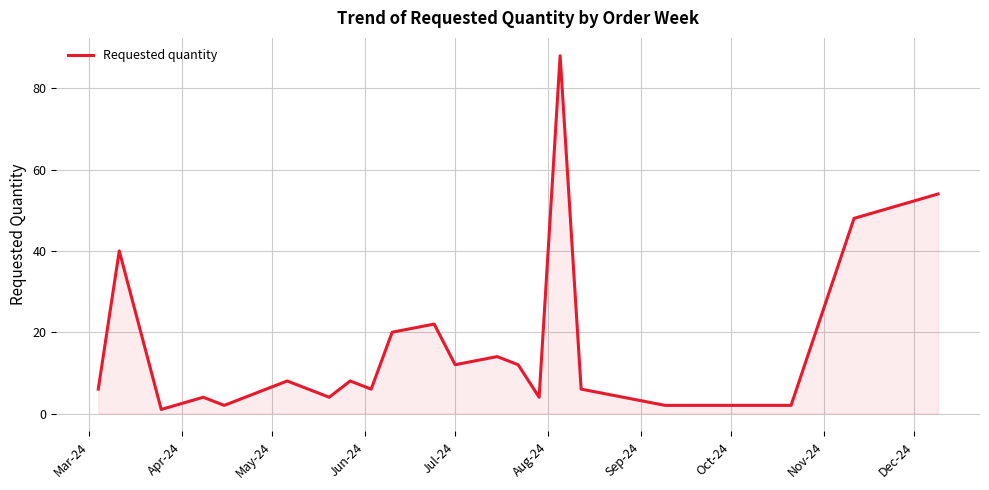

How many lines are shown in the chart?

1